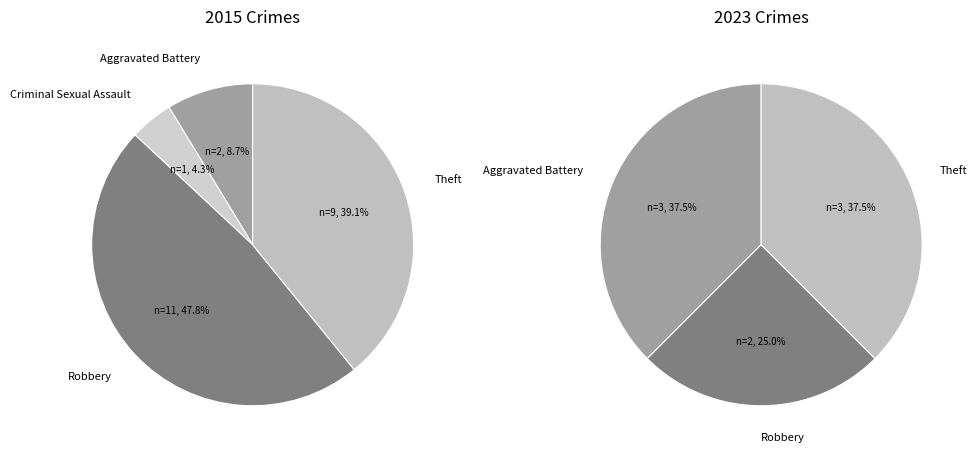

What is the difference between the highest and lowest values at 3?

9